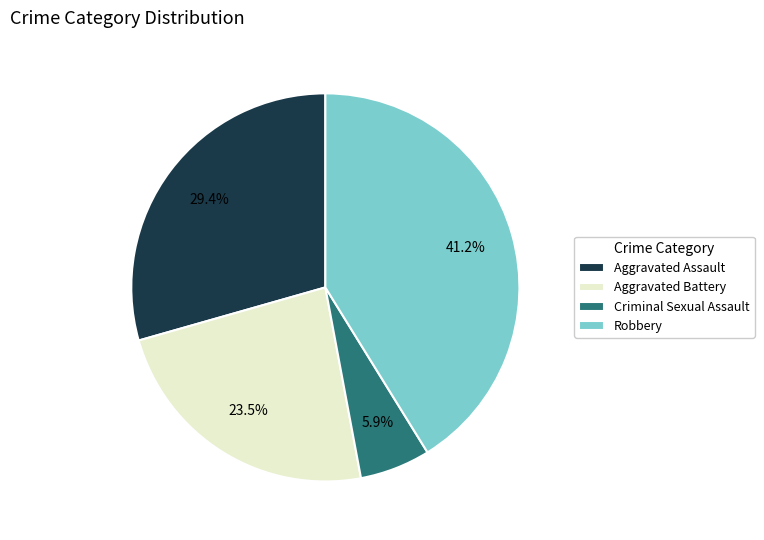

What is the largest slice in the pie chart?

Robbery